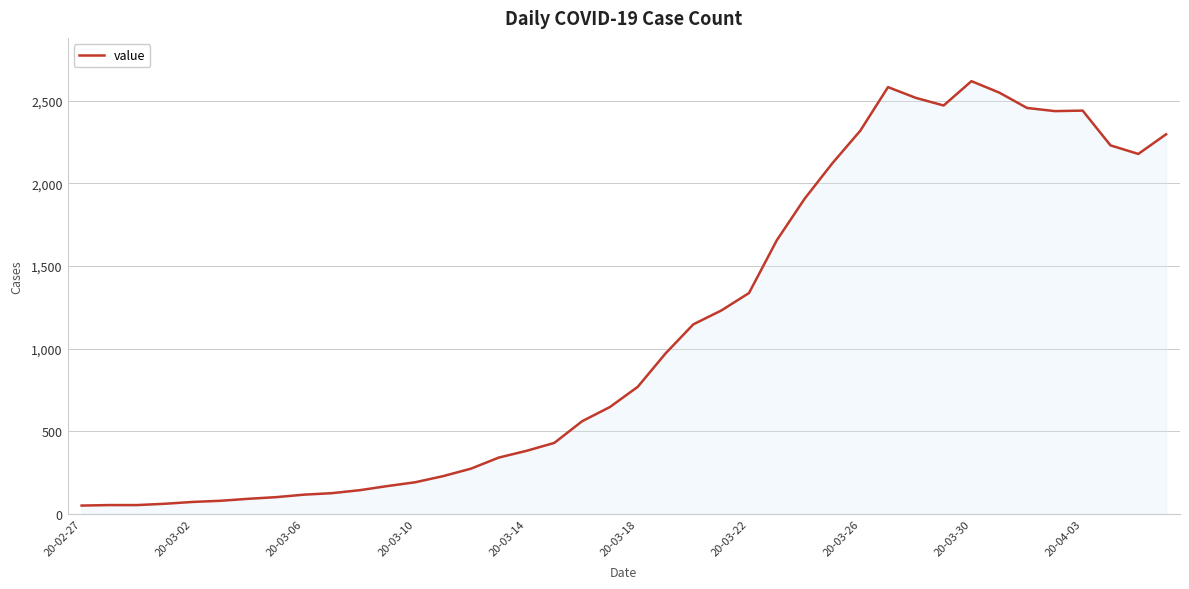

What is the greatest value displayed?

2617